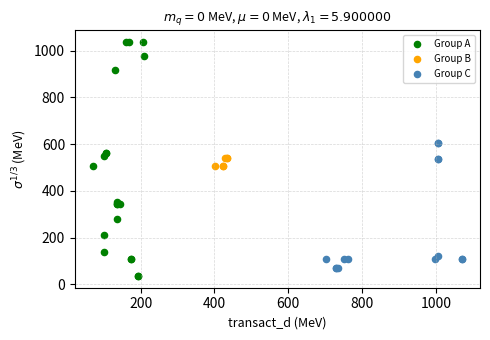

Which series reaches the maximum Y coordinate?

Group A